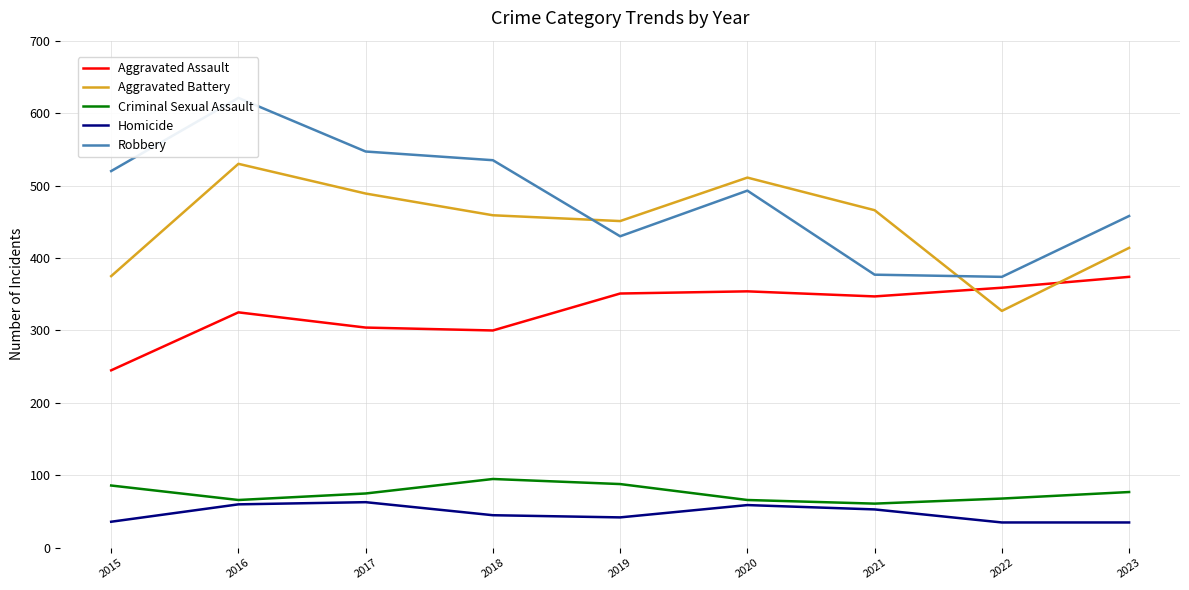

Which series has the widest spread of values?

Robbery